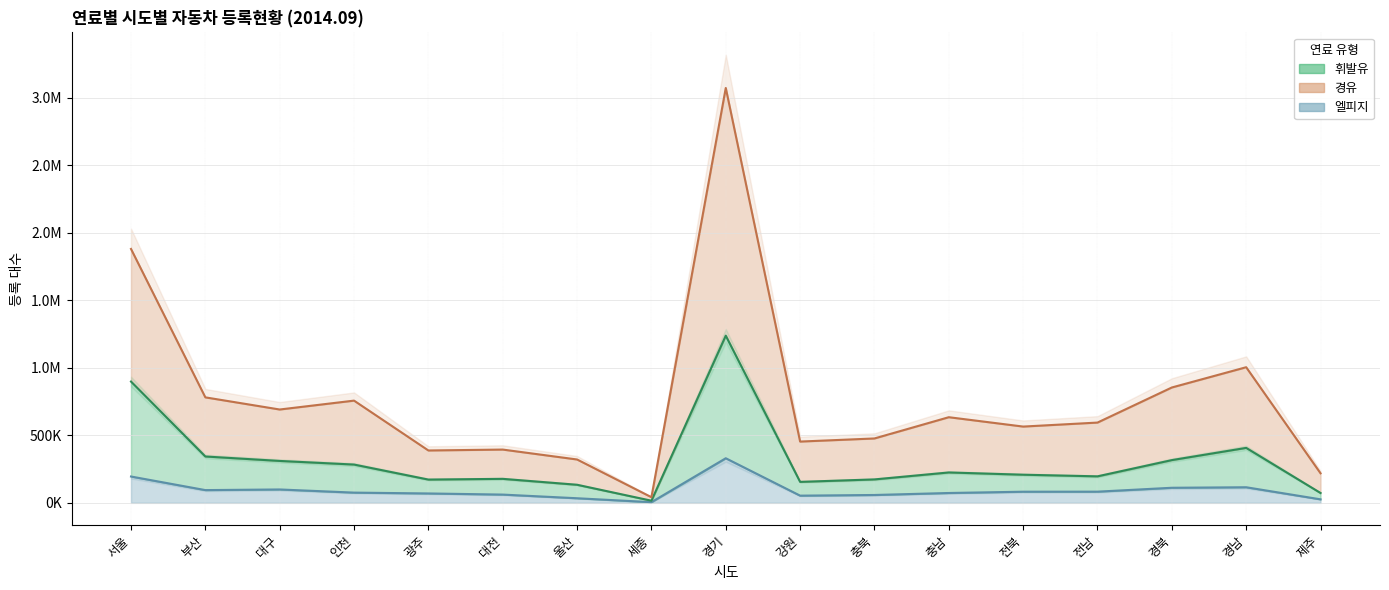

How many values in the 경유 series are below 594573?

8